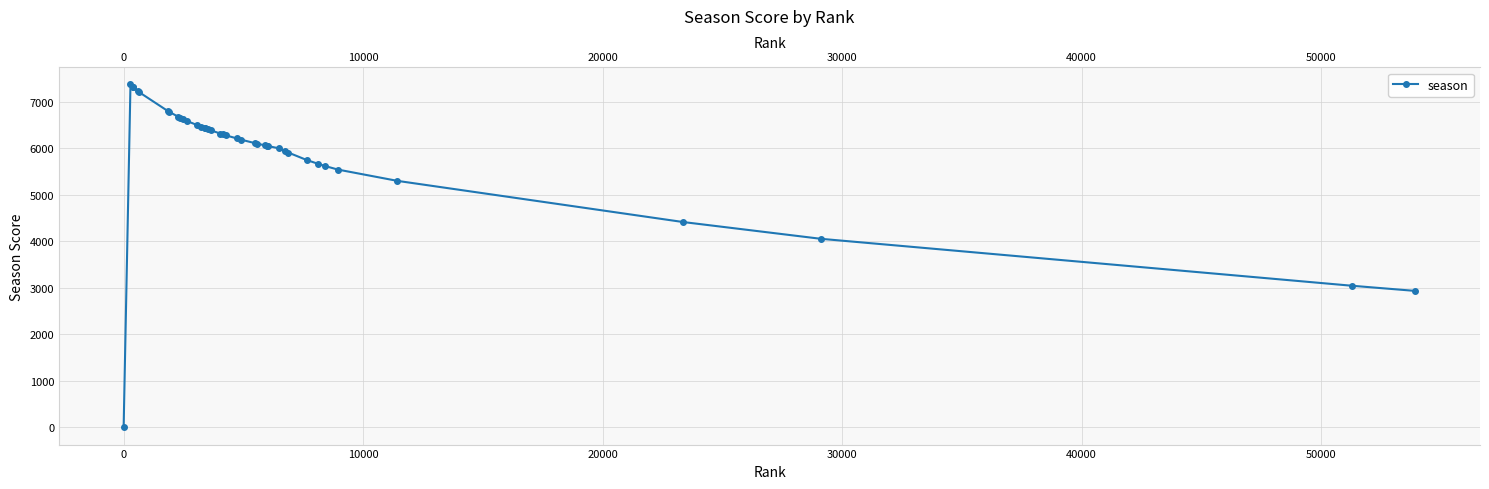

What position from the left is 20000?

4